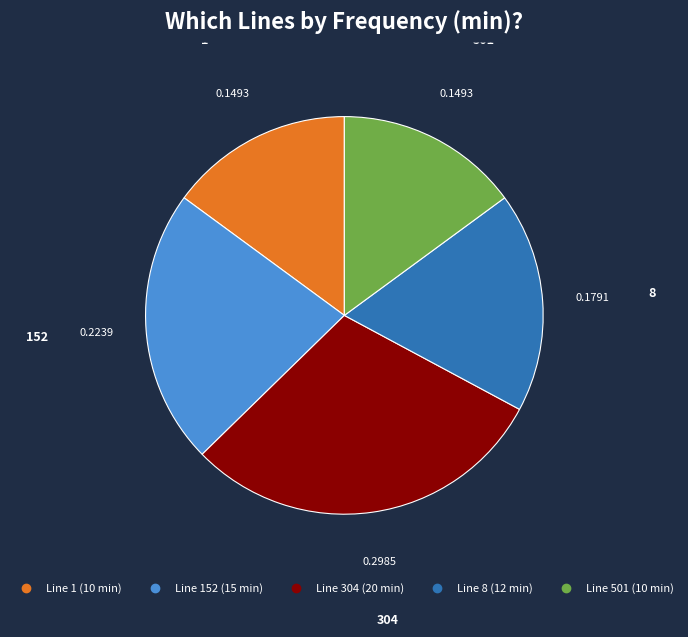

Is there any slice that represents more than half of the pie?

No